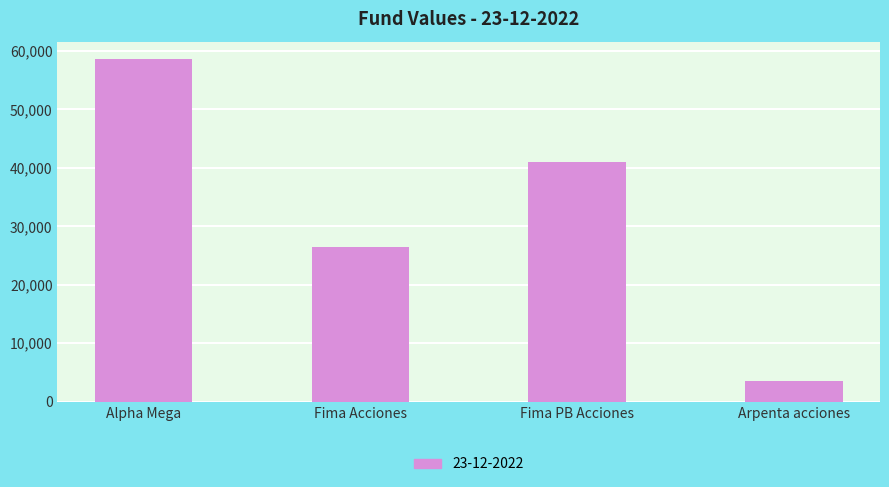

Reading left to right, list all the values displayed in this chart.

Alpha Mega=58645.8	Fima Acciones=26445.2	Fima PB Acciones=40967.5	Arpenta acciones=3495.4